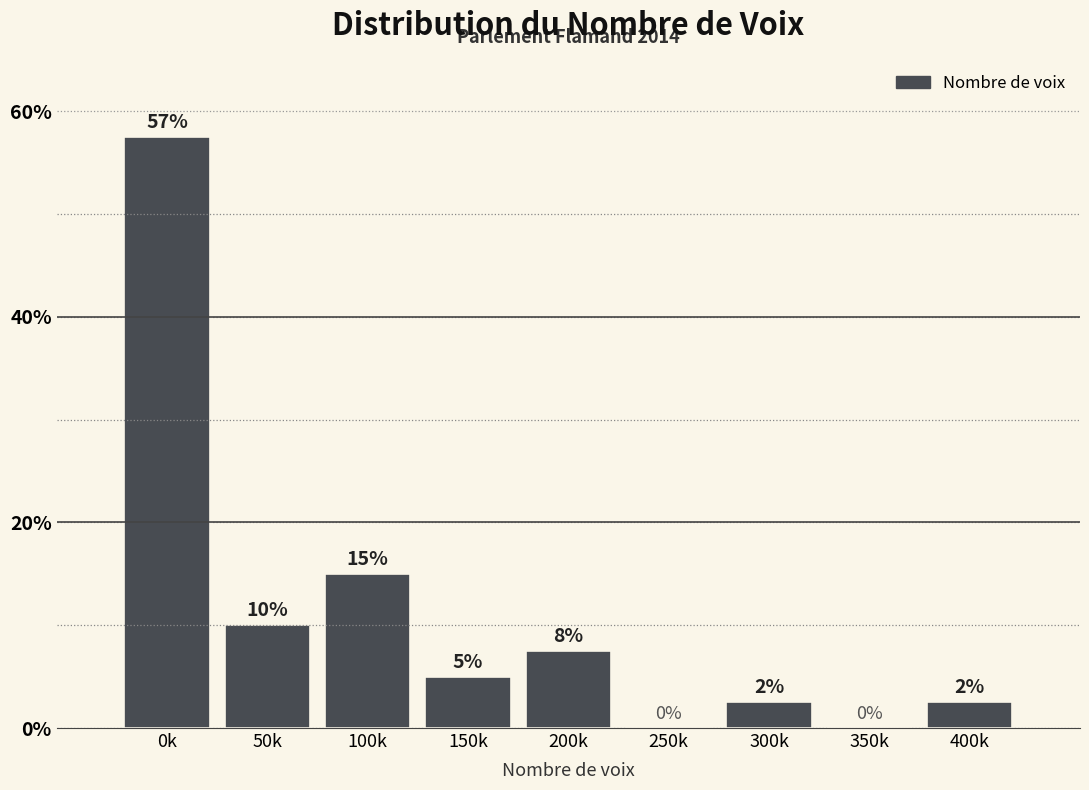

What is the change in value from 150k to 250k?

-5.0